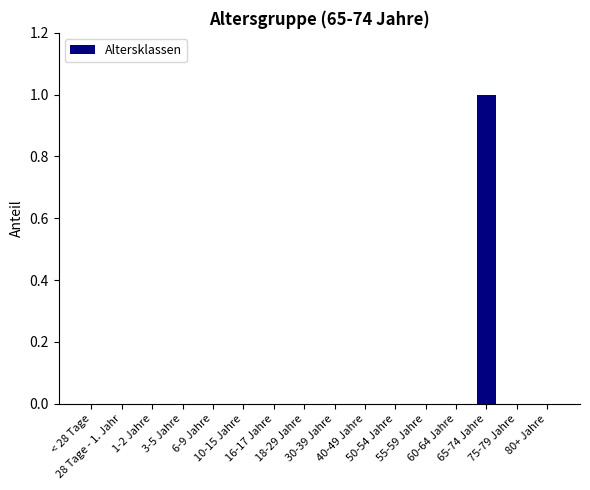

The value at 60-64 Jahre is 1. True or false?

False